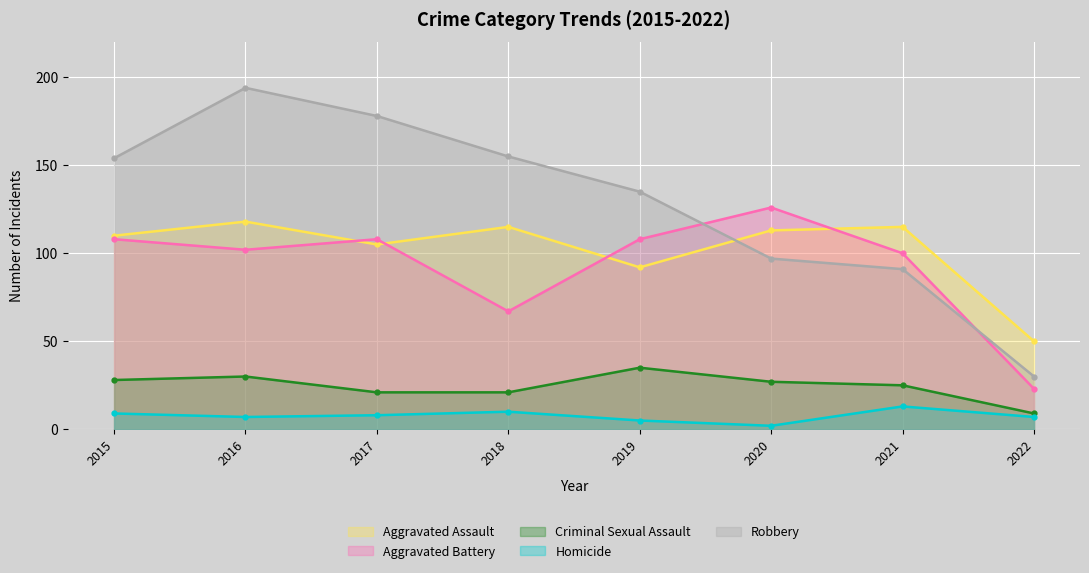

What is the average value of the Criminal Sexual Assault series?

24